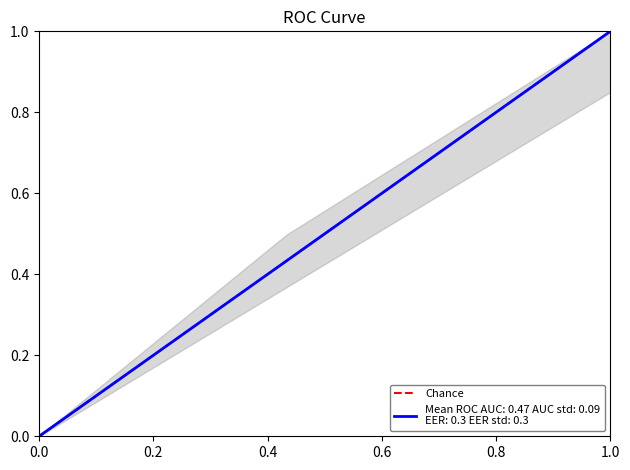

Reading left to right, list all the values displayed in this chart.

0	1